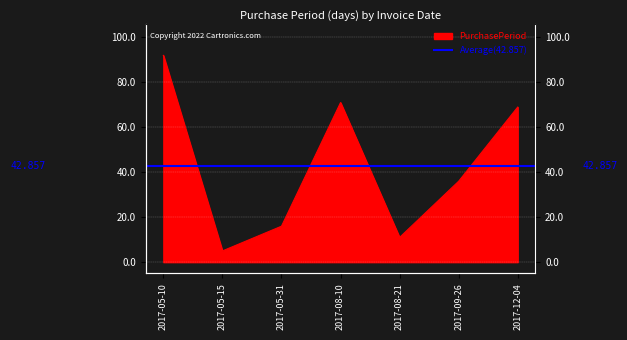

What position from the left is 2017-05-31?

3